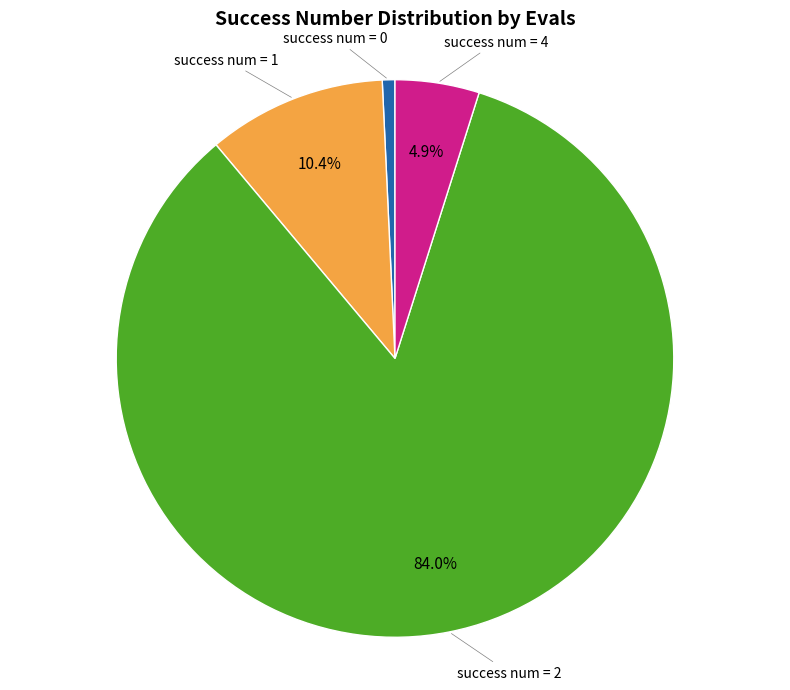

Does any single category account for the majority?

Yes